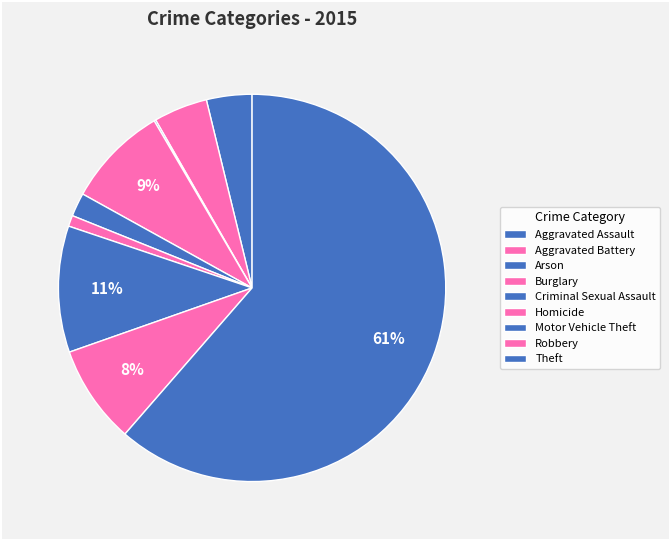

Which slice is the largest?

Theft